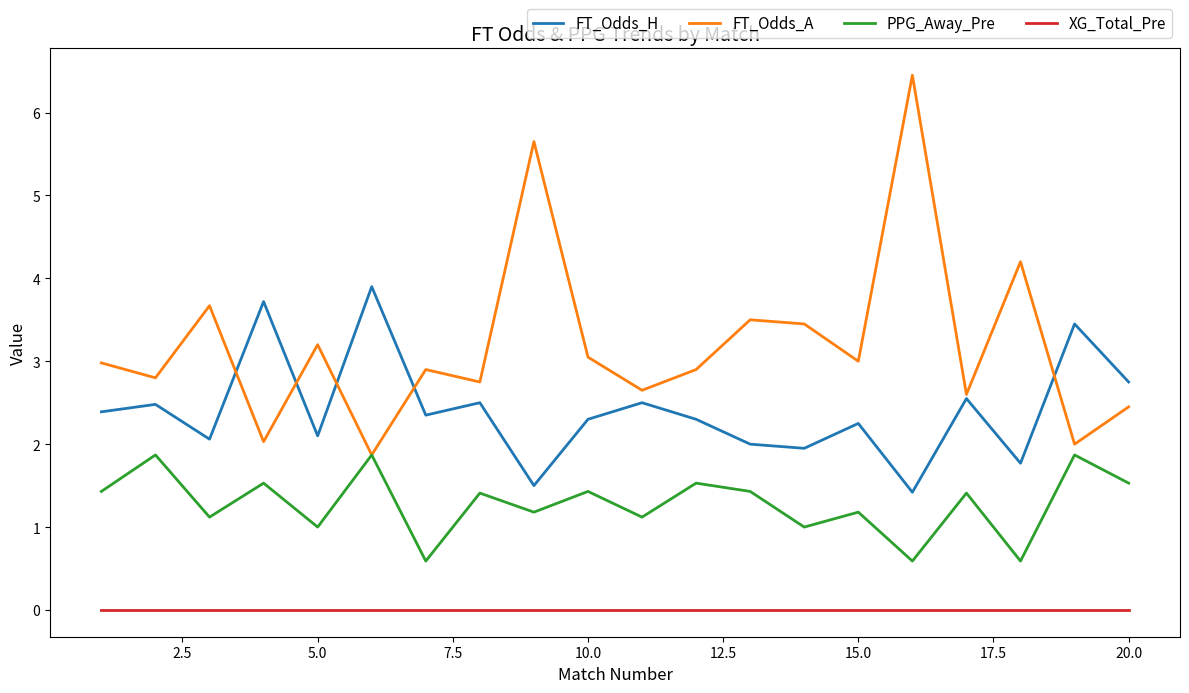

True or false: PPG_Away_Pre and FT_Odds_H intersect in this chart.

False